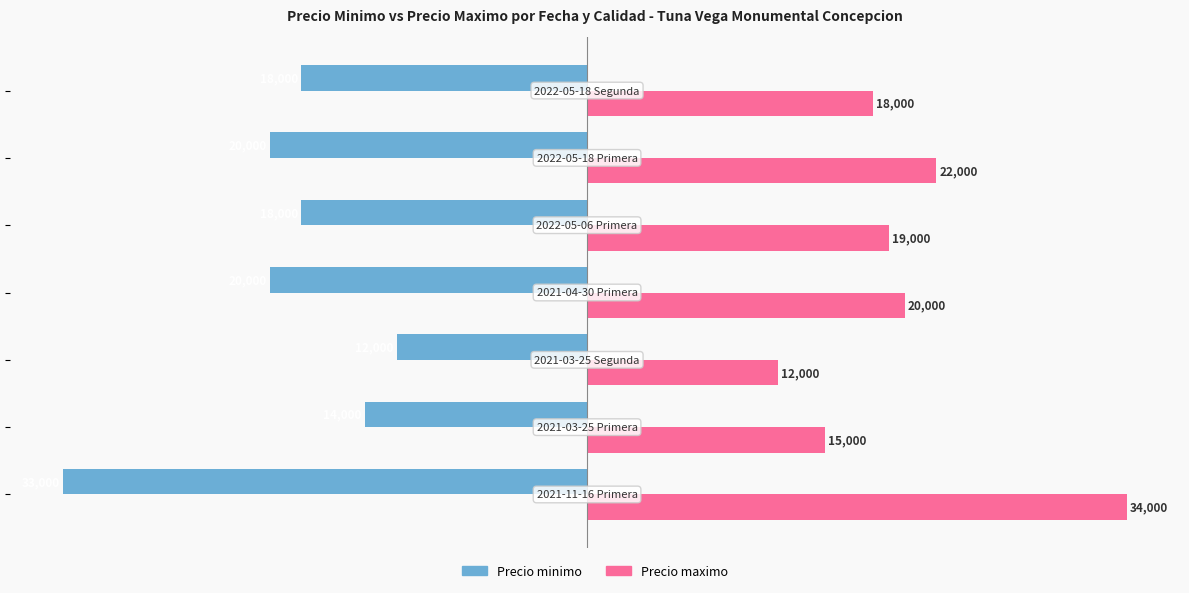

What is the difference between the second highest and minimum values in the Precio minimo series?

19000